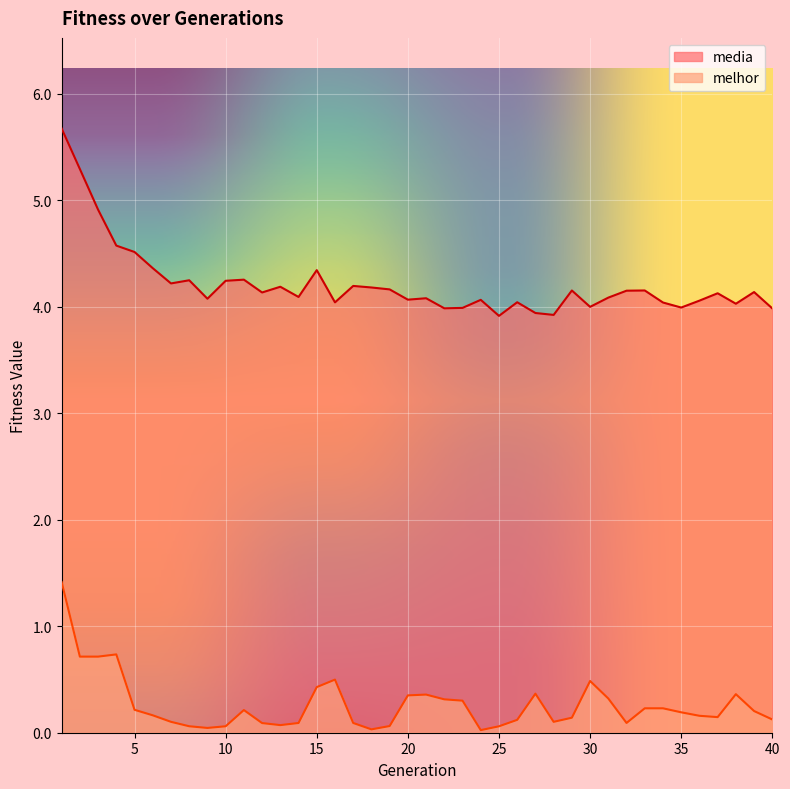

Rank the series by their maximum value, from lowest to highest.

melhor, media